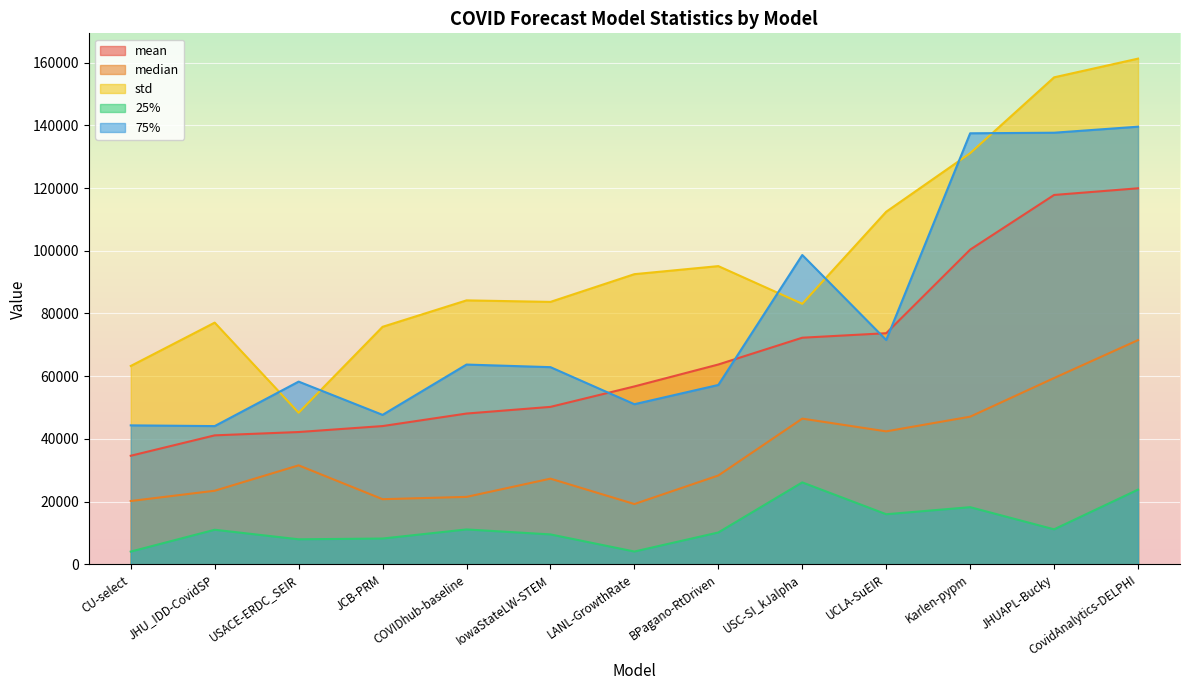

Rank the categories by 25% value from lowest to highest.

CU-select, LANL-GrowthRate, USACE-ERDC_SEIR, JCB-PRM, IowaStateLW-STEM, BPagano-RtDriven, JHU_IDD-CovidSP, COVIDhub-baseline, JHUAPL-Bucky, UCLA-SuEIR, Karlen-pypm, CovidAnalytics-DELPHI, USC-SI_kJalpha